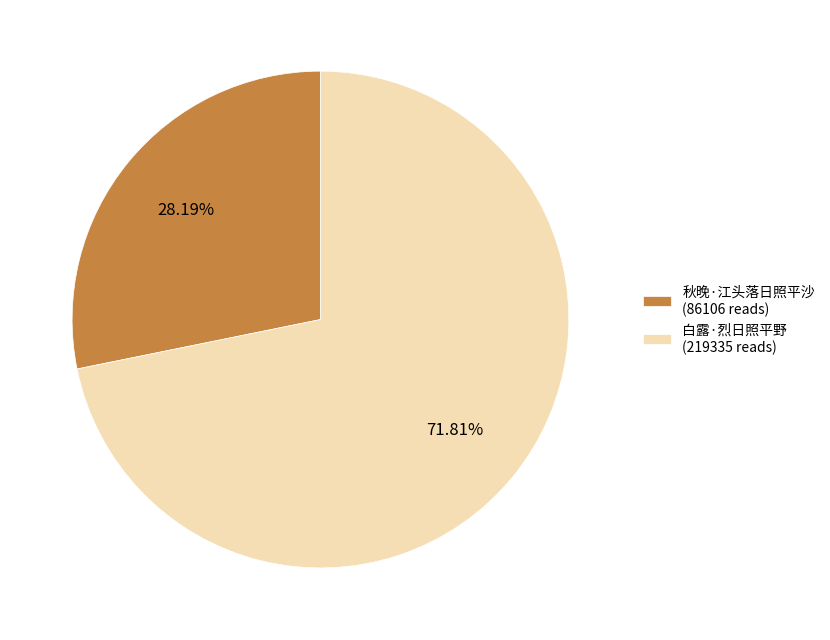

Is there a majority slice in this chart?

Yes